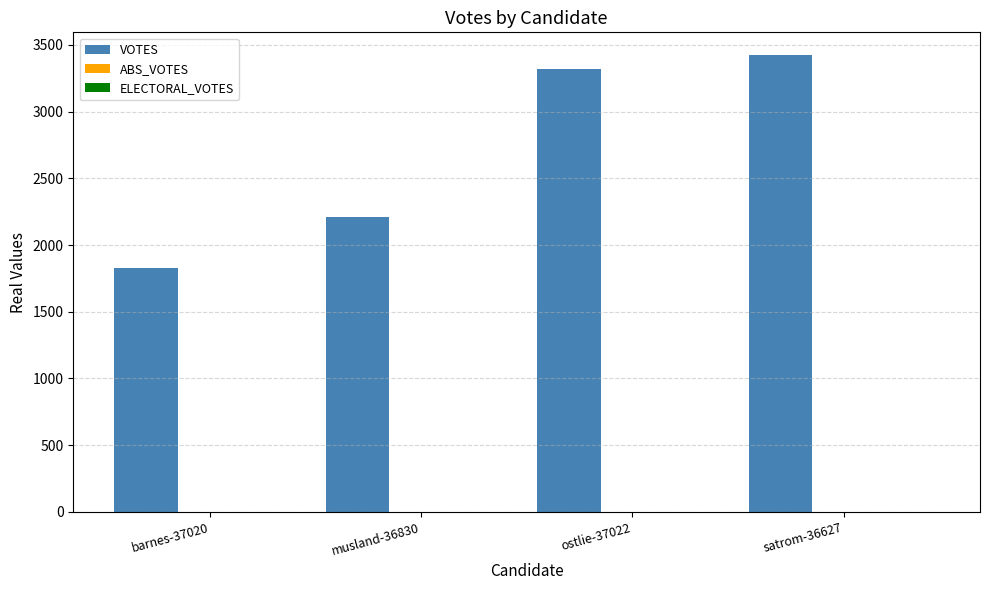

What is the value of the 3rd bar from the left?

3321